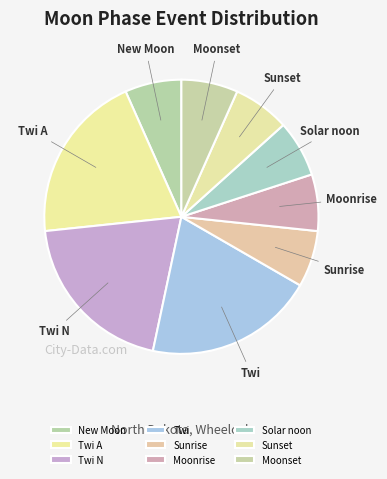

How many segments does this pie chart have?

9